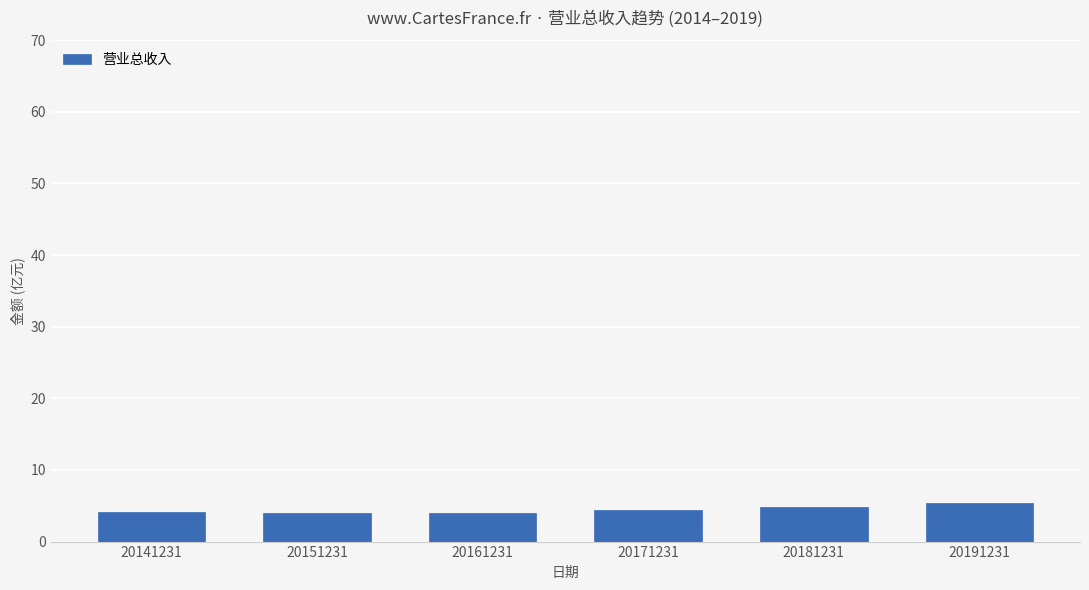

What is the value of the 4th bar from the left?

4.5